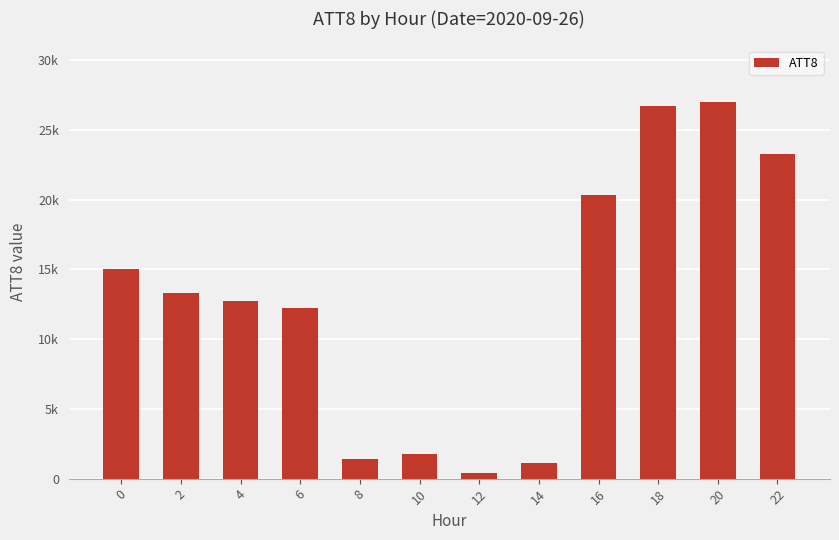

At which label is the value closest to 13700?

2